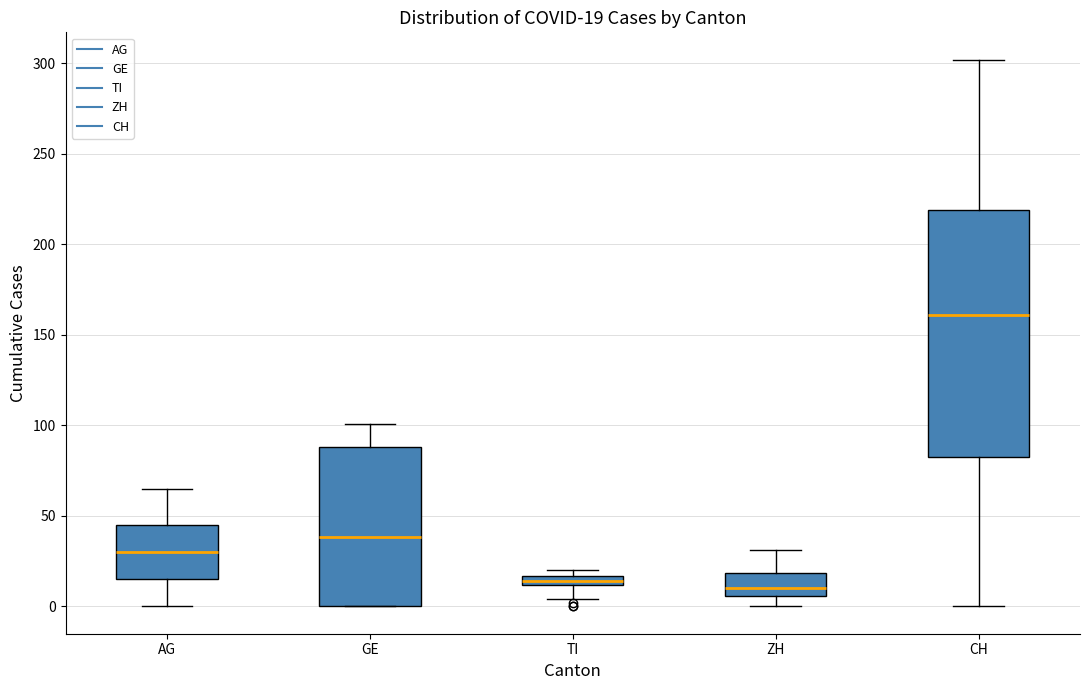

Comparing the boxes themselves (not the whiskers), which one is the tallest?

CH